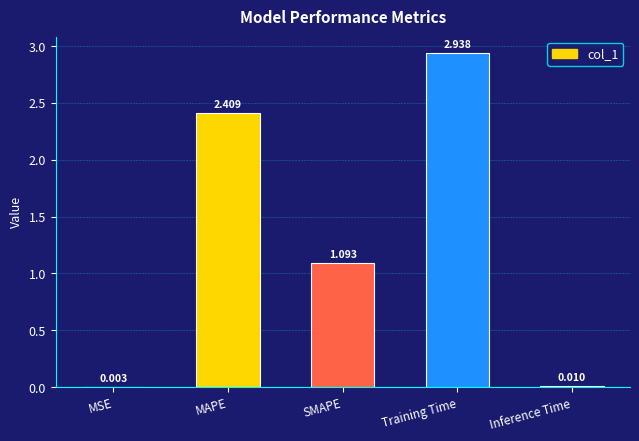

Count the number of data series in this chart.

1